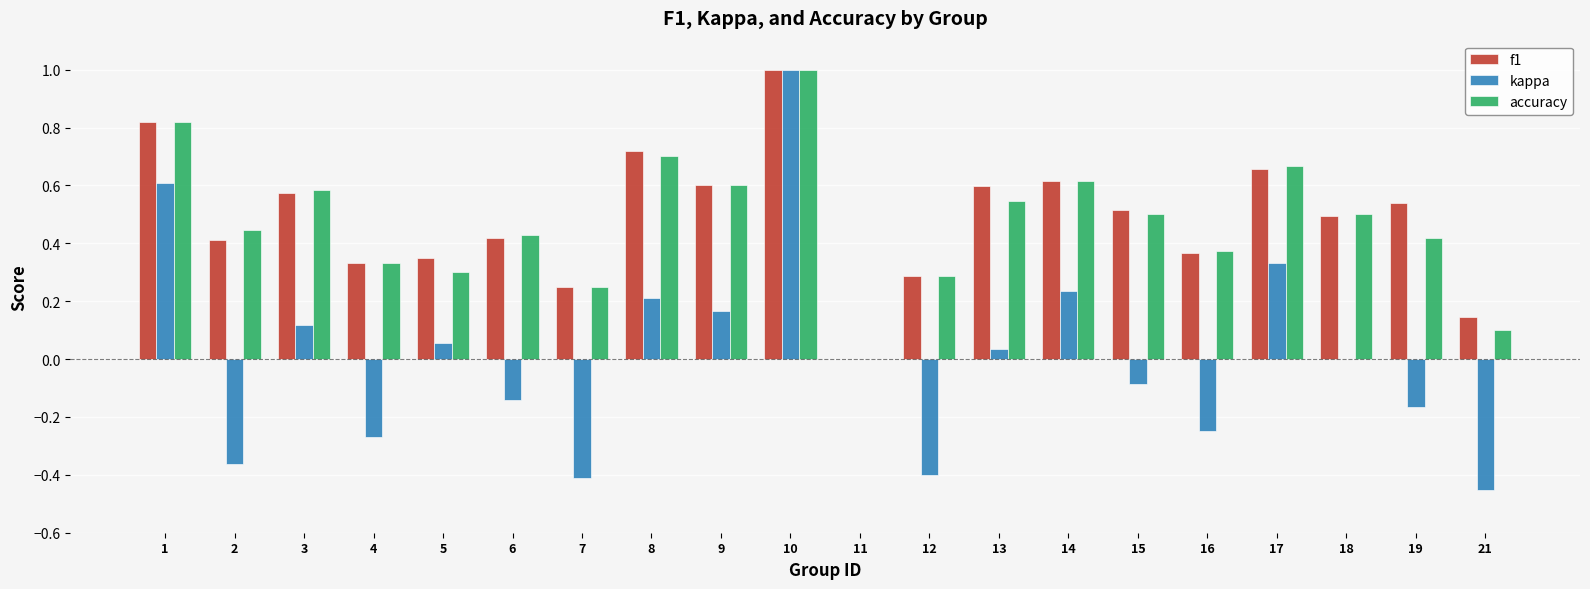

The kappa series shows 0.0 at 18. True or false?

True